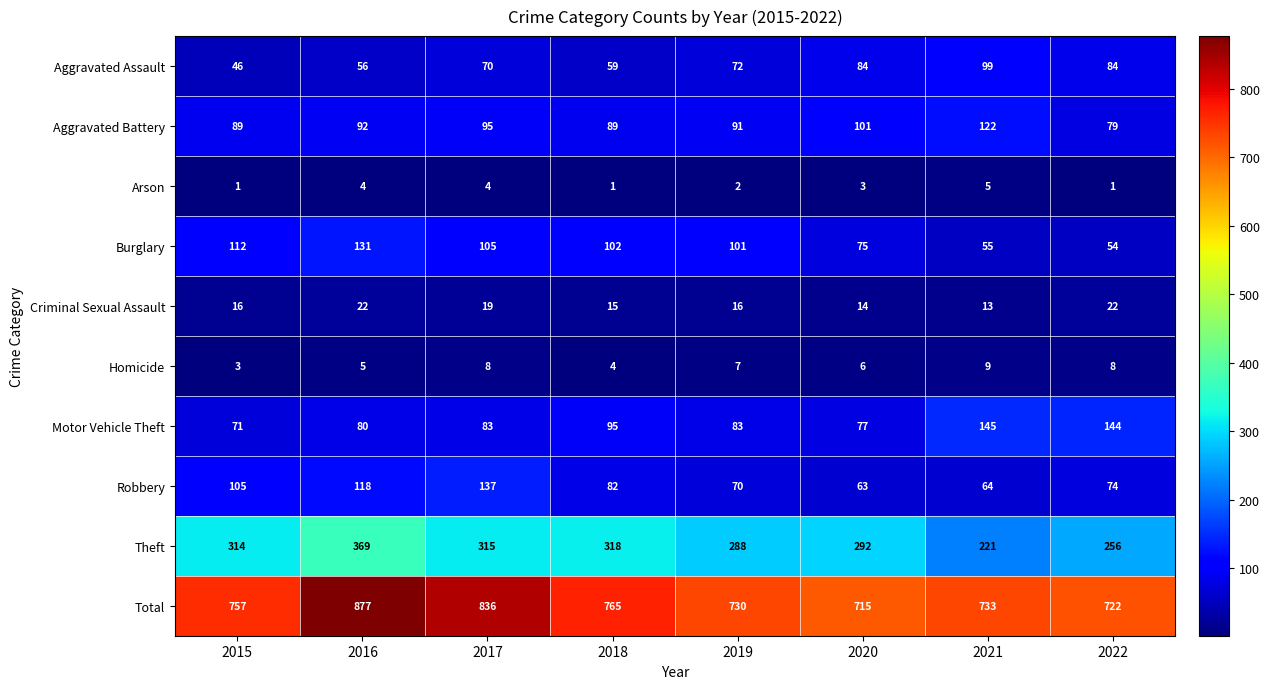

At which label is Robbery closest to 100?

2015